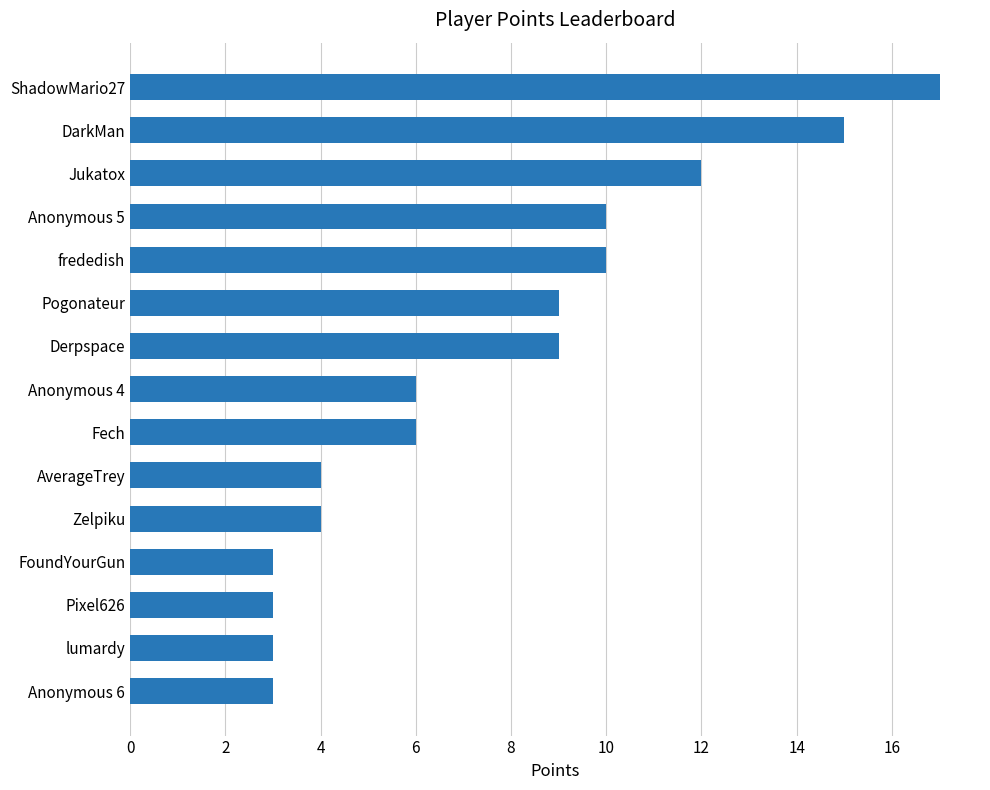

What is the minimum value shown in the chart?

3